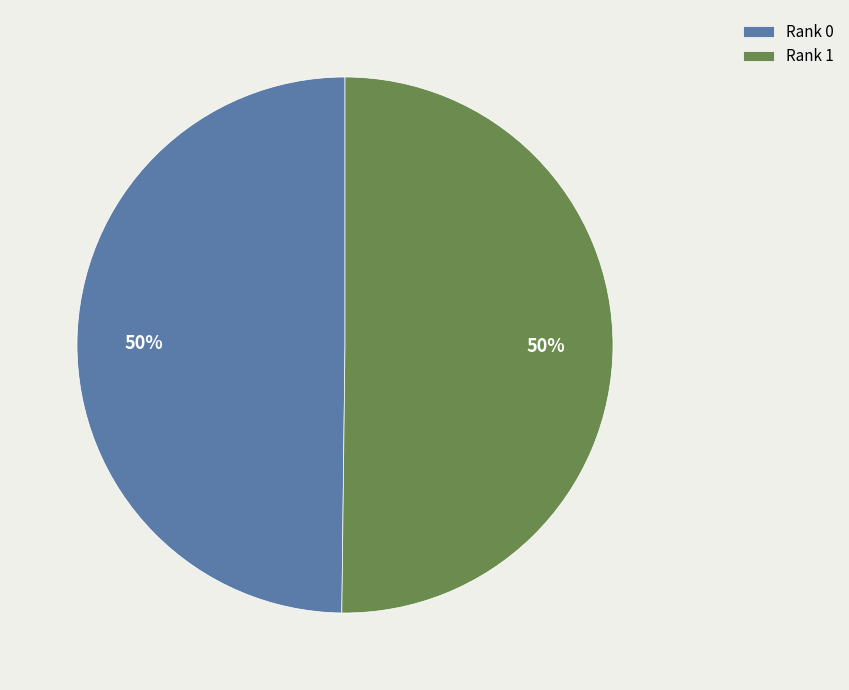

The Rank 0 slice represents 39% of the pie. True or false?

False